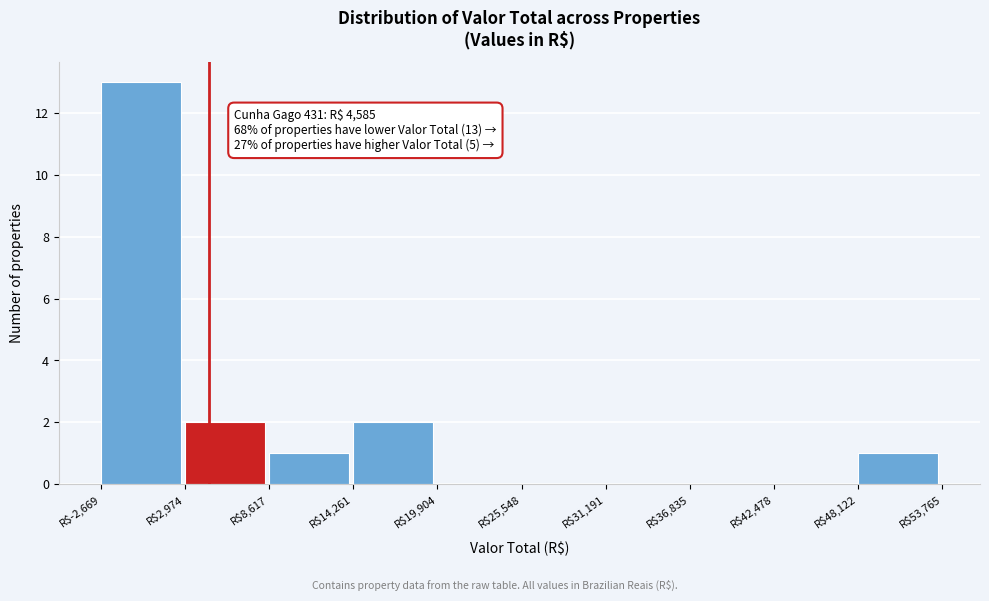

Over which range of the x-axis is the bar tallest?

-3000 to 3000